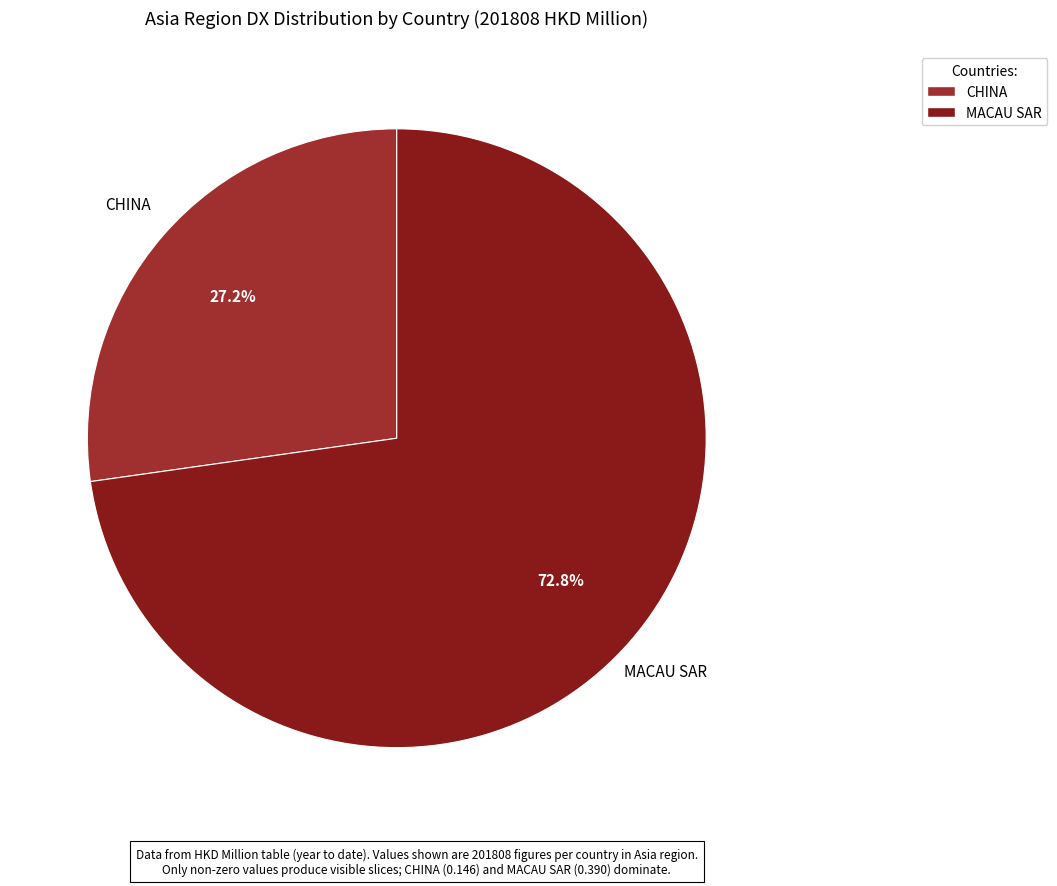

Rank the categories by value from highest to lowest.

MACAU SAR, CHINA